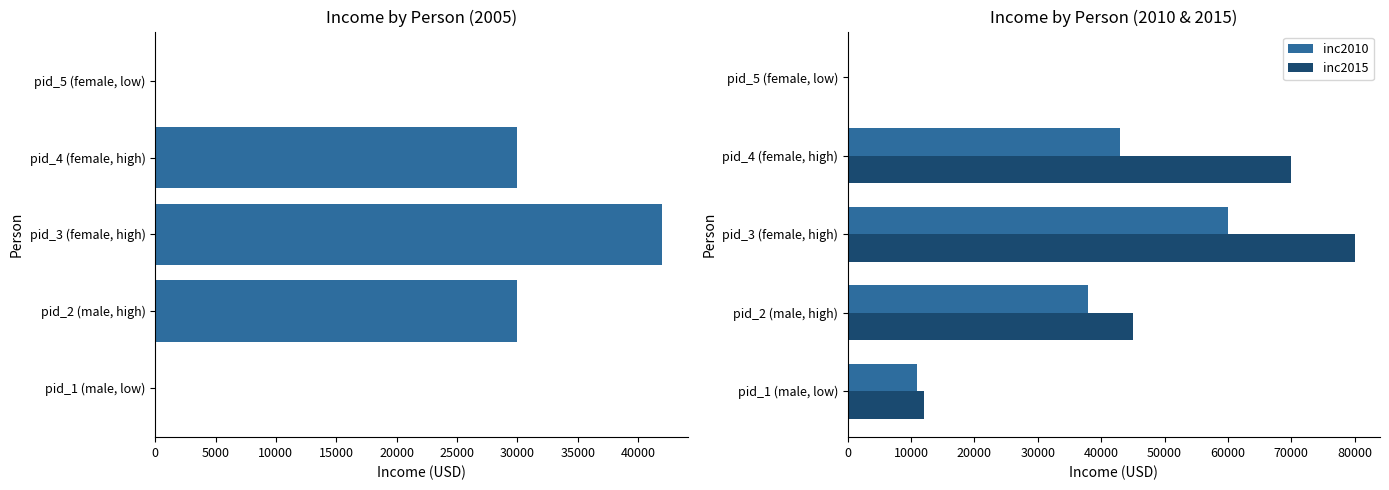

Reading left to right, extract all data points from this chart.

inc2005: 0	30000	42000	30000	0
inc2010: 11000	38000	60000	43000	0
inc2015: 12000	45000	80000	70000	0